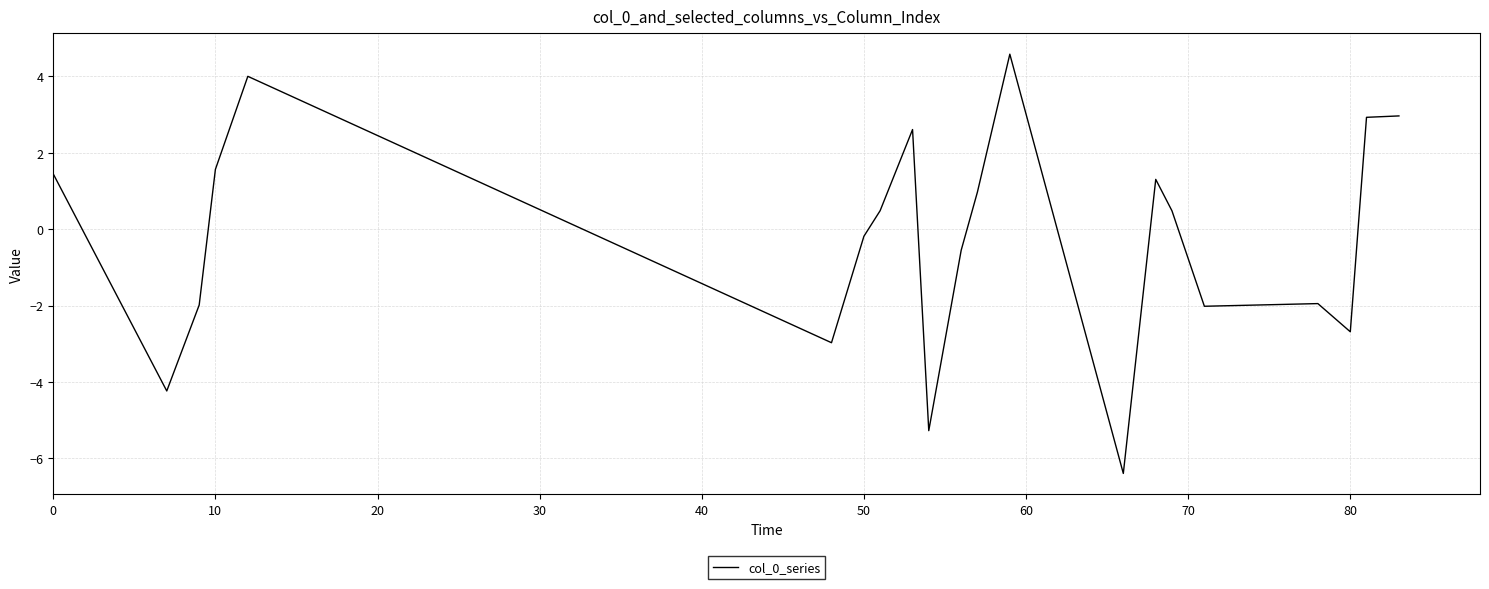

How many values are below 0?

16